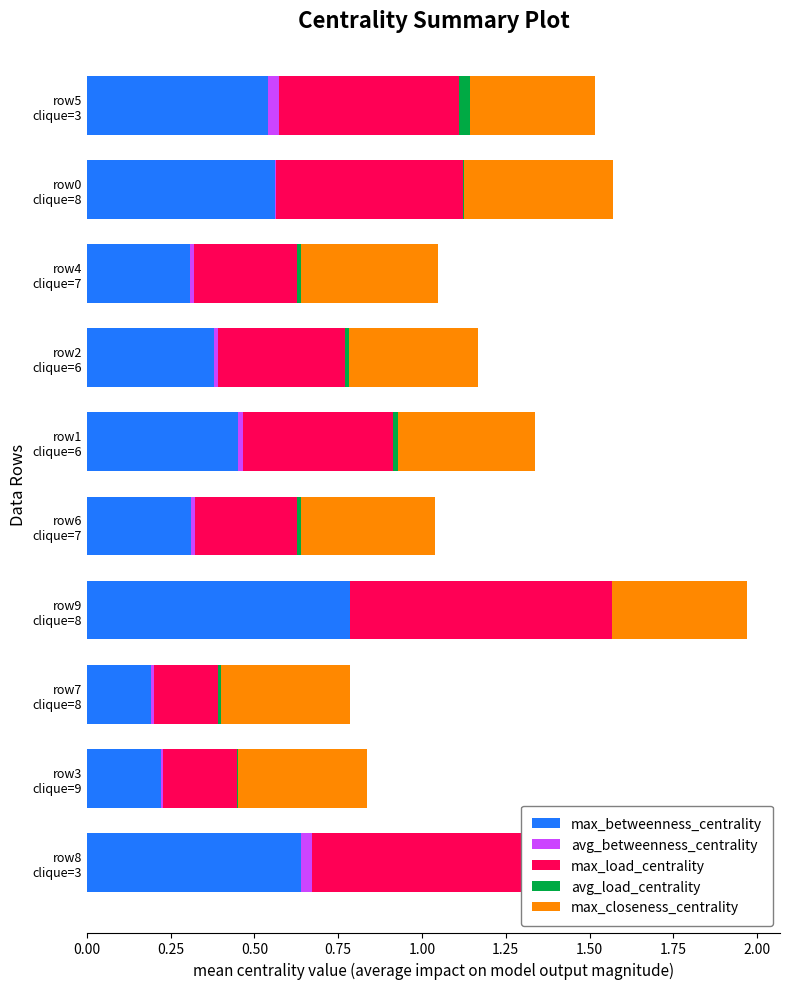

What is the difference between the highest and lowest values at row7 clique=8?

0.4